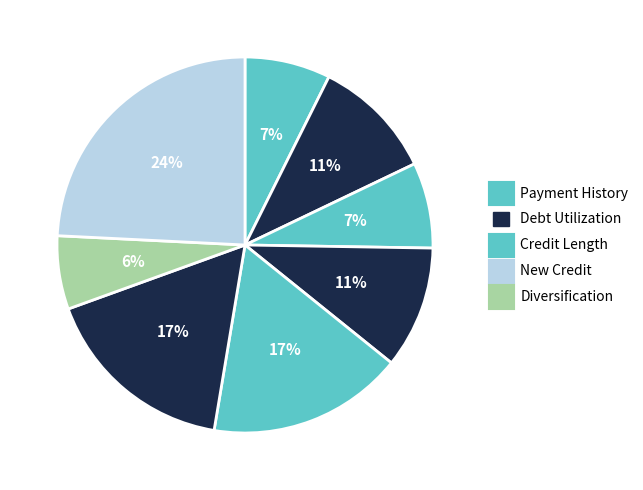

To the nearest percent, what is the average slice percentage?

12%